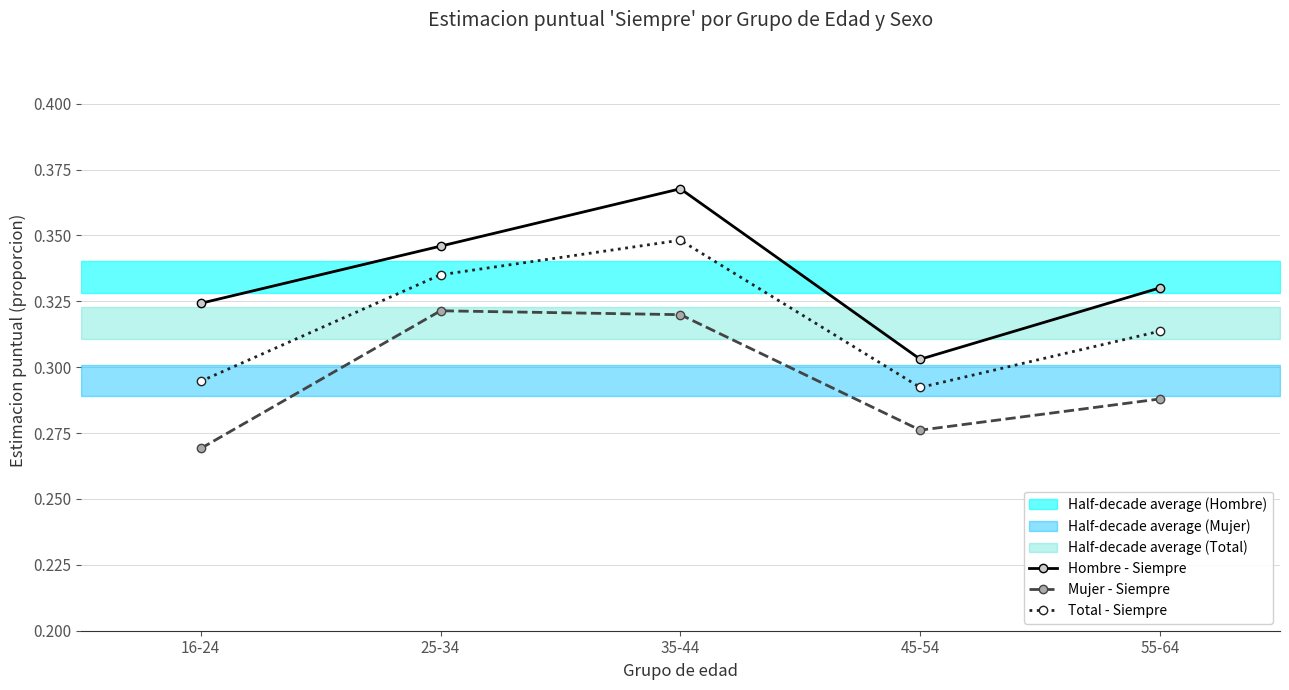

What is the value of the Hombre - Siempre point at the 2nd from the left?

0.3